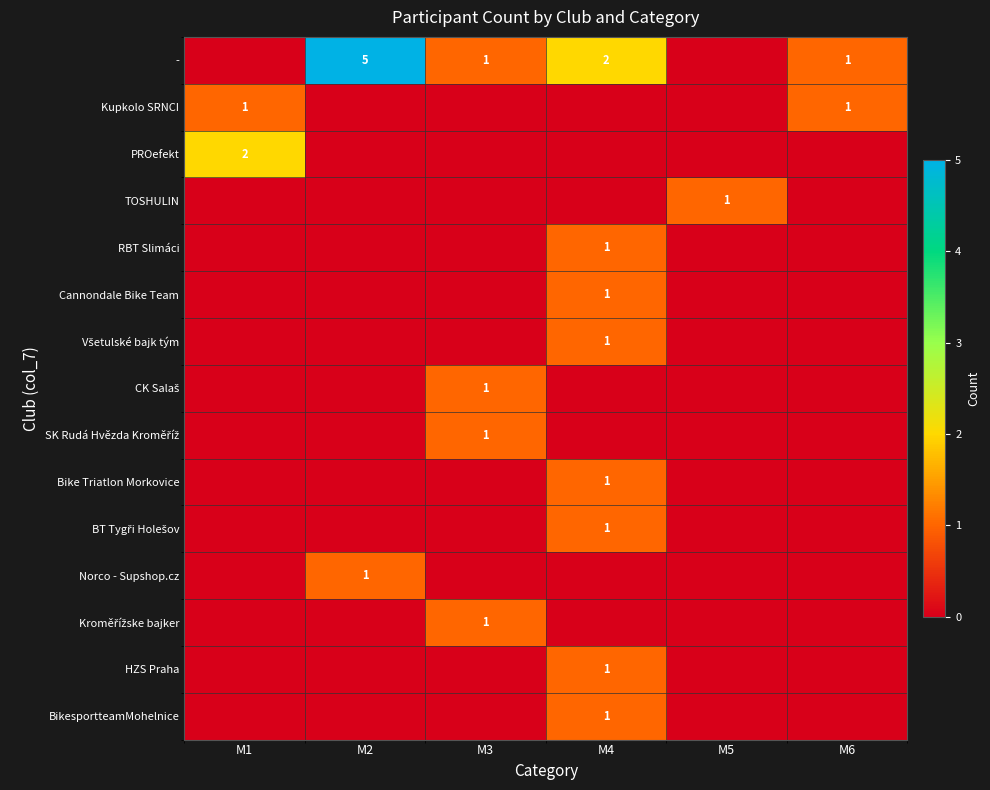

Which category has the lowest value across all series?

M1